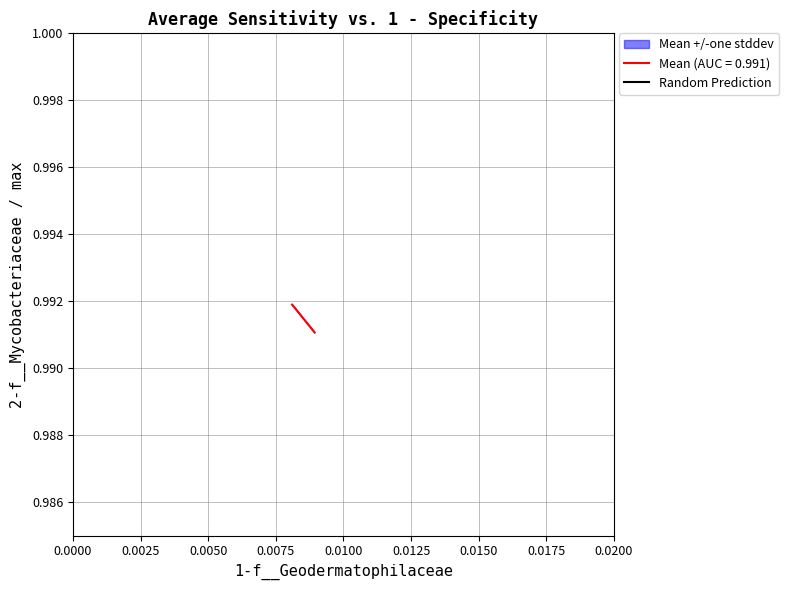

Is it true that the value at 0.0000 is 0?

False